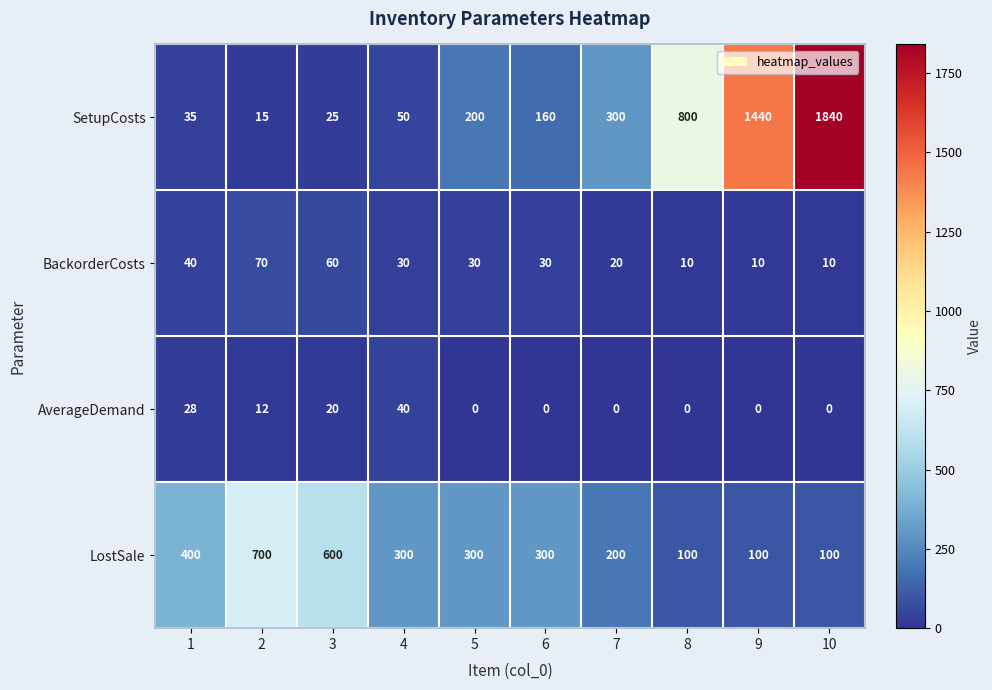

At how many categories does at least one series exceed 319?

6